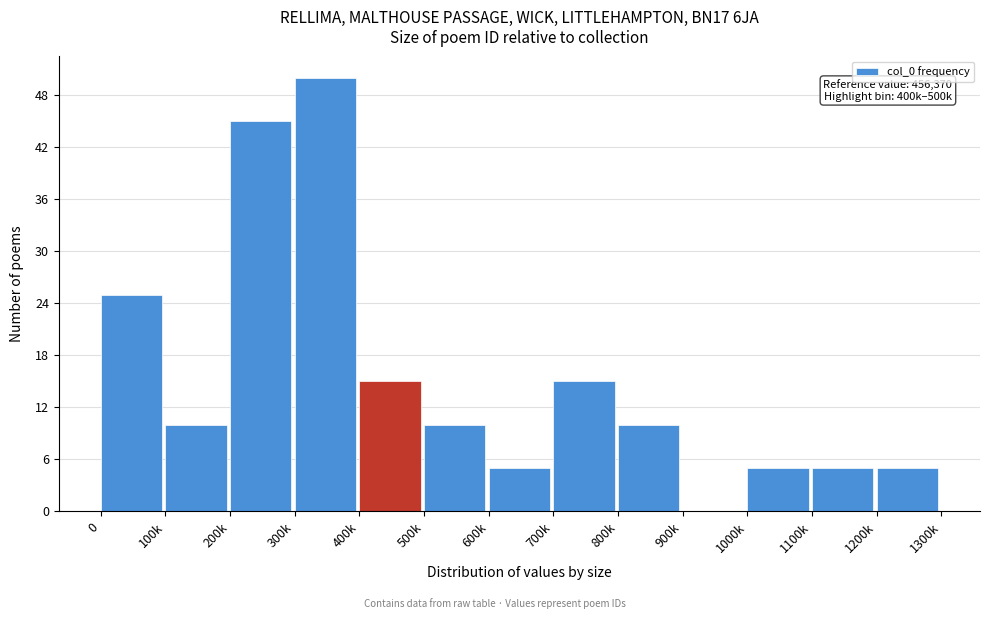

Reading right to left, list all the values displayed in this chart.

1200k=5	1100k=5	1000k=5	900k=0	800k=10	700k=15	600k=5	500k=10	400k=15	300k=50	200k=45	100k=10	0=25